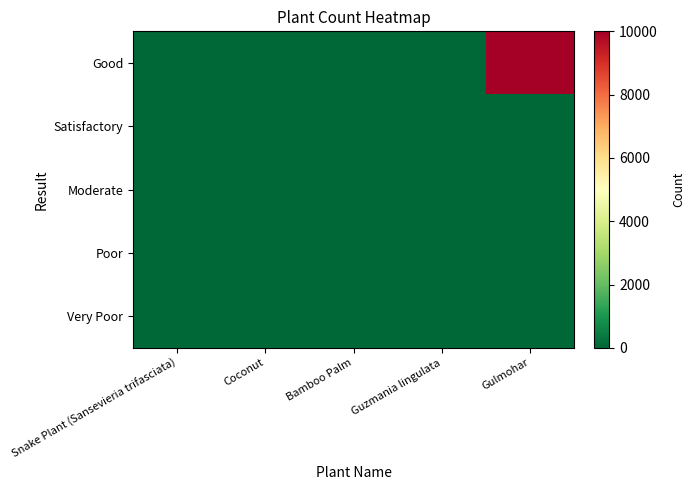

What is the total value across all series at Snake Plant (Sansevieria trifasciata)?

15